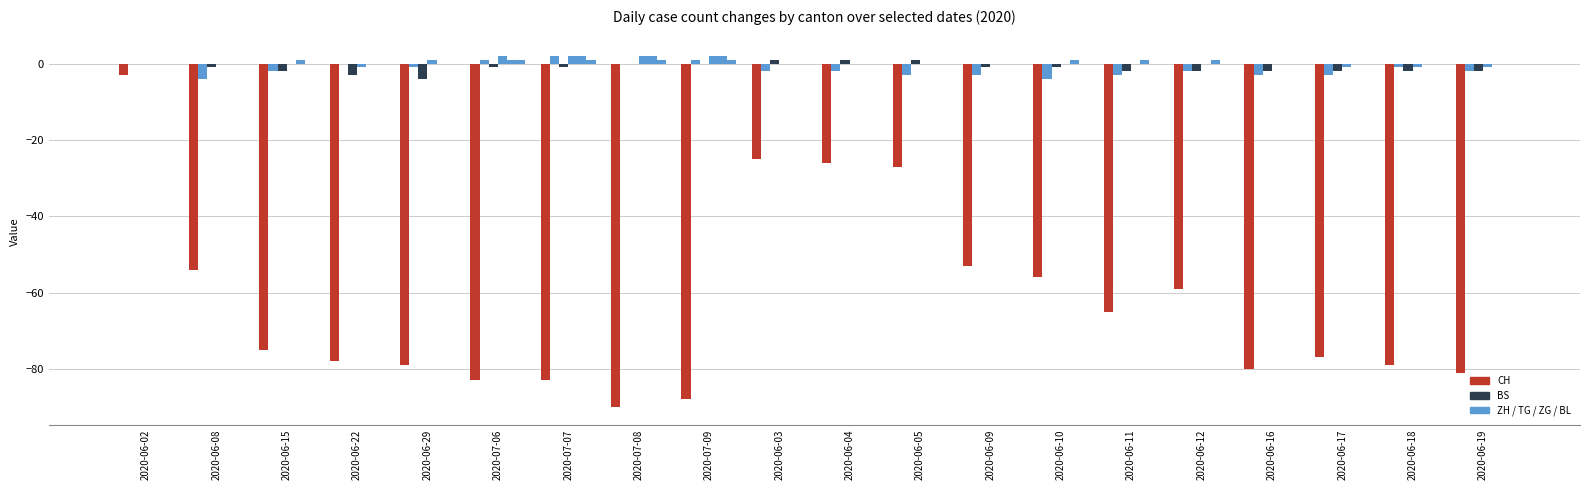

Reading right to left, list all the values displayed in this chart.

CH: -81	-79	-77	-80	-59	-65	-56	-53	-27	-26	-25	-88	-90	-83	-83	-79	-78	-75	-54	-3
ZH: -2	-1	-3	-3	-2	-3	-4	-3	-3	-2	-2	1	0	2	1	-1	0	-2	-4	0
BS: -2	-2	-2	-2	-2	-2	-1	-1	1	1	1	0	0	-1	-1	-4	-3	-2	-1	0
TG: -1	-1	-1	0	0	0	0	0	0	0	0	2	2	2	2	1	-1	0	0	0
ZG: 0	0	0	0	1	1	1	0	0	0	0	2	2	2	1	0	0	1	0	0
BL: 0	0	0	0	0	0	0	0	0	0	0	1	1	1	1	0	0	0	0	0